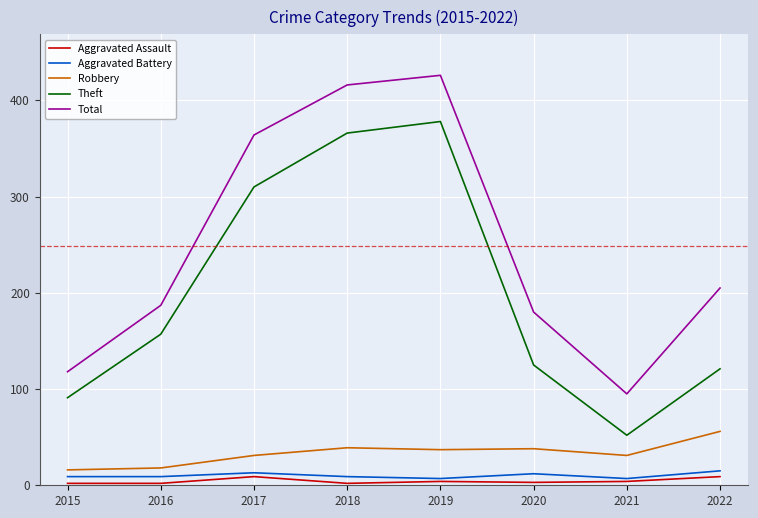

Where is Total nearest to the value 260?

2022